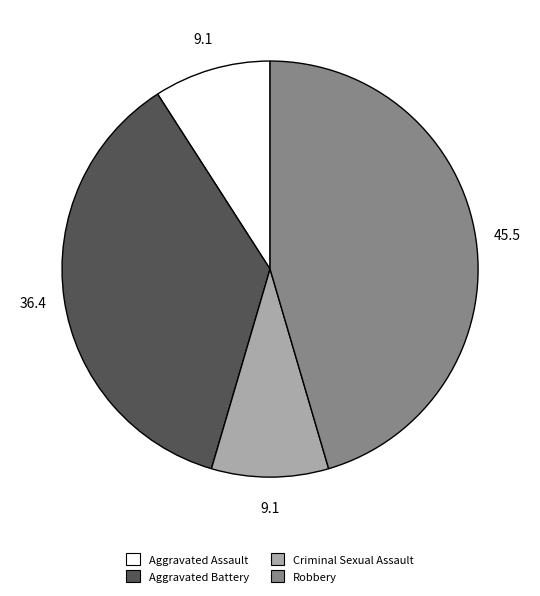

Does Aggravated Battery account for over 50% of the chart?

No